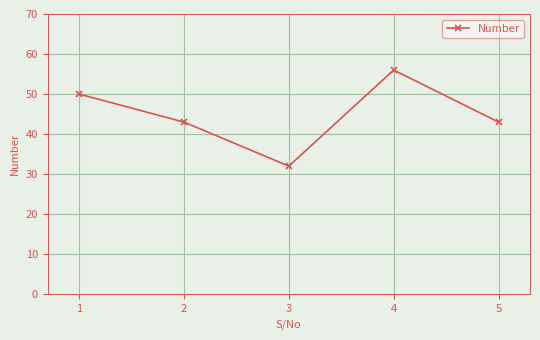

What is the ratio of the value at 2 to the value at 1?

0.9